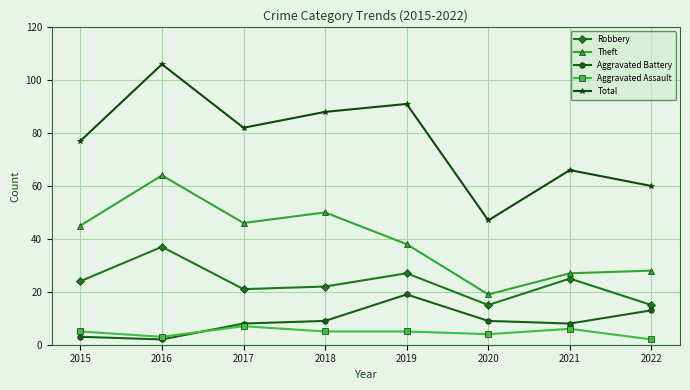

Where is Theft nearest to the value 41?

2019